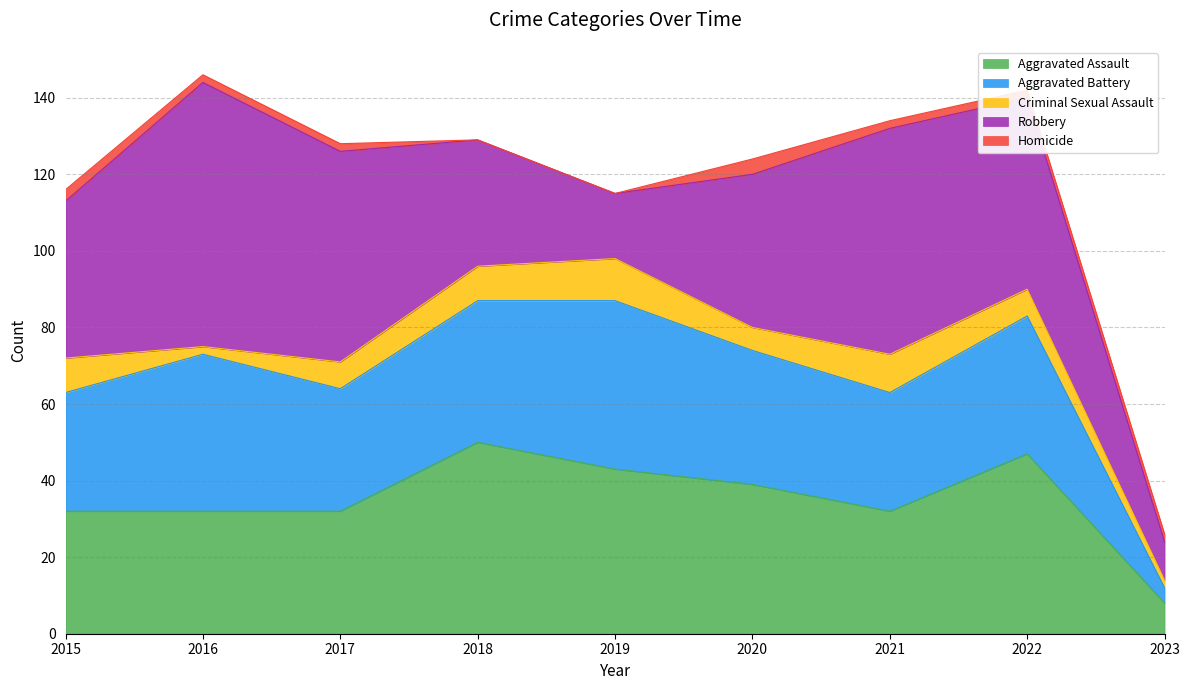

Where do Robbery and Aggravated Battery first cross each other?

2017 and 2018